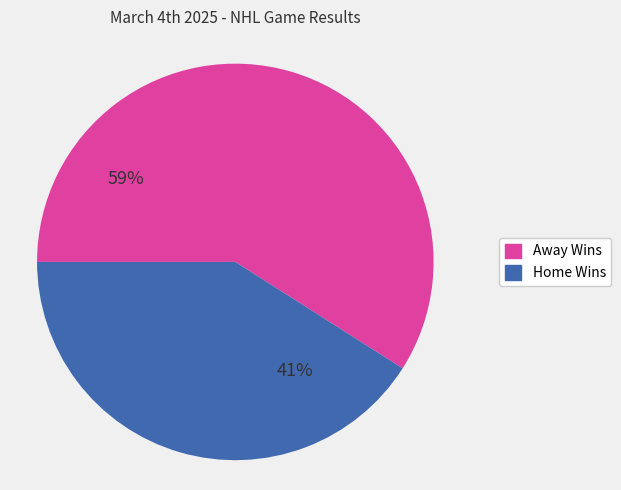

How many segments does this pie chart have?

2